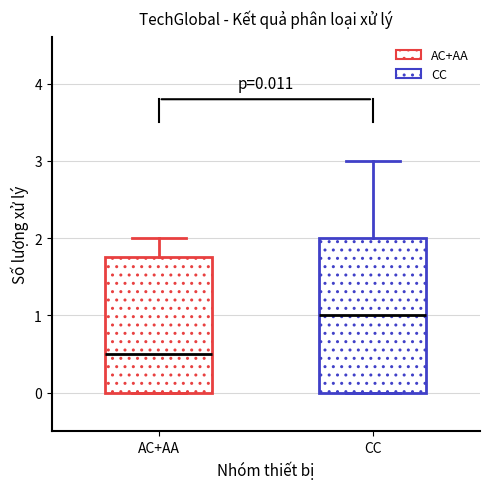

Comparing the boxes themselves (not the whiskers), which one is the tallest?

CC